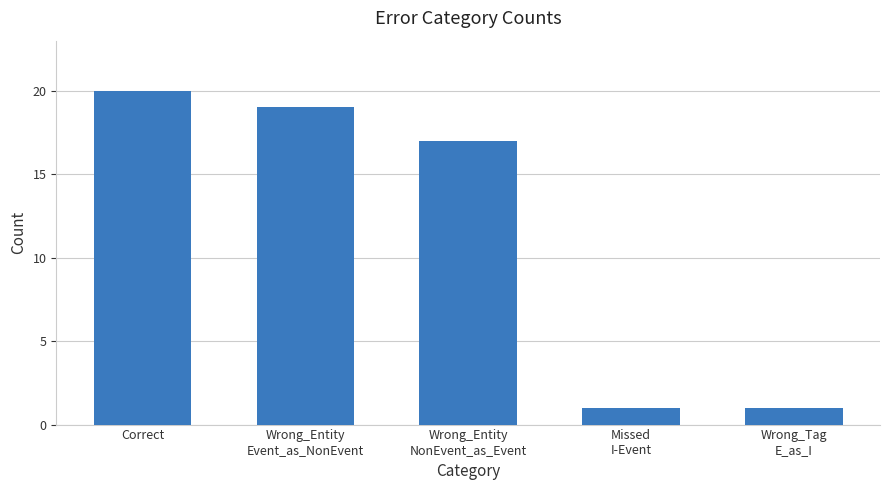

How many bars are there in total?

5